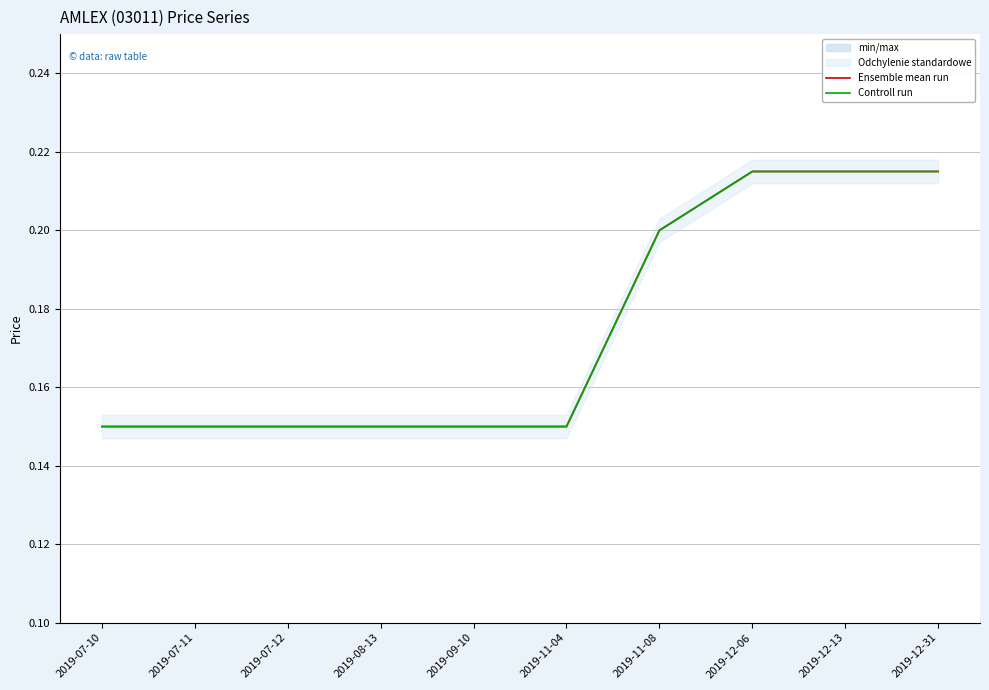

How many distinct data groups are displayed?

2